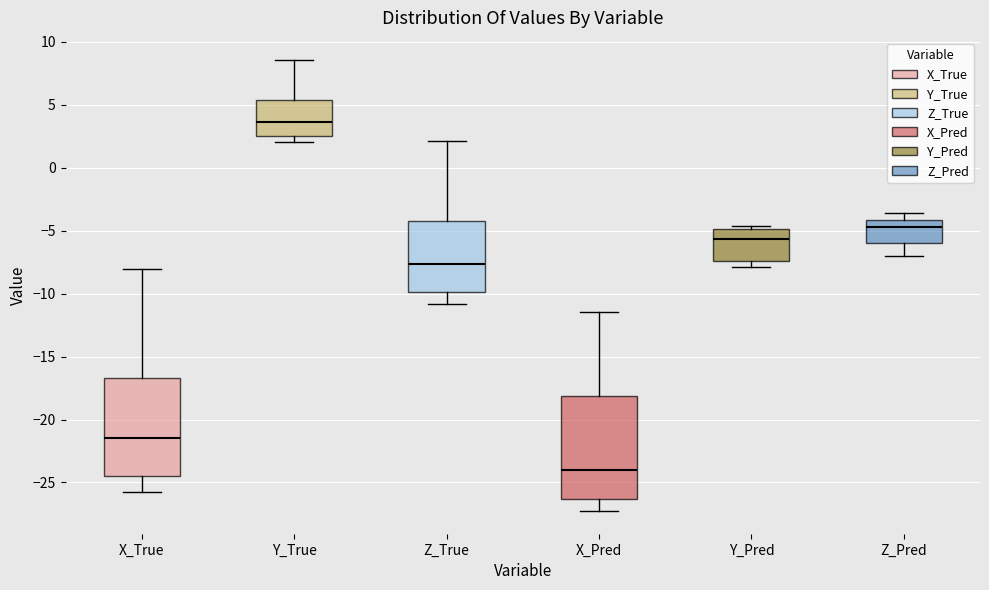

Reading left to right, read every box against the y-axis: the position of its median line, the range the box covers, and the ends of its whiskers. The values are not printed on the chart, so give them approximately, as read against the axis.

X_True: median -21.5, box -24.5 to -16.5, whiskers -25.5 to -8.0
Y_True: median 3.5, box 2.5 to 5.5, whiskers 2.0 to 8.5
Z_True: median -7.5, box -10.0 to -4.0, whiskers -11.0 to 2.0
X_Pred: median -24.0, box -26.5 to -18.0, whiskers -27.5 to -11.5
Y_Pred: median -5.5, box -7.5 to -5.0, whiskers -8.0 to -4.5
Z_Pred: median -4.5, box -6.0 to -4.0, whiskers -7.0 to -3.5